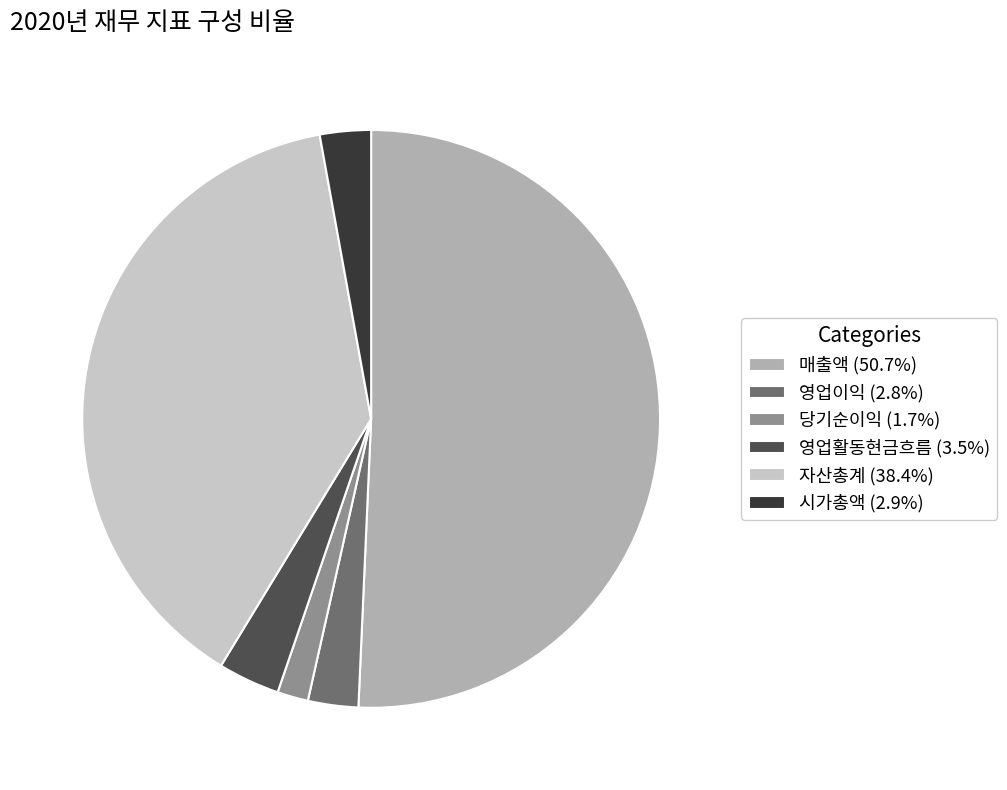

Is the sum of 당기순이익 and 자산총계 greater than half?

No